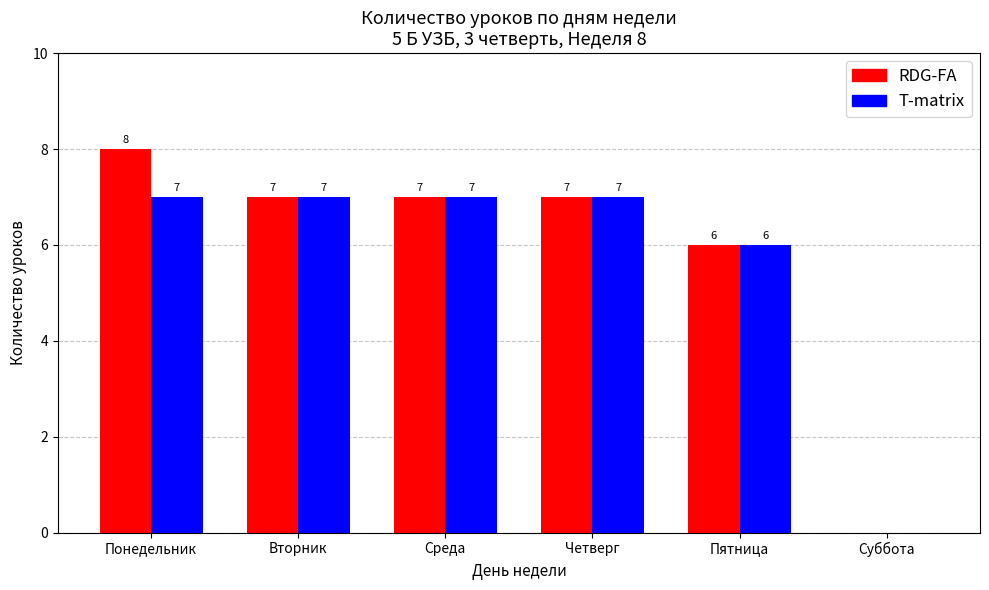

What is the sum of all RDG-FA values?

35